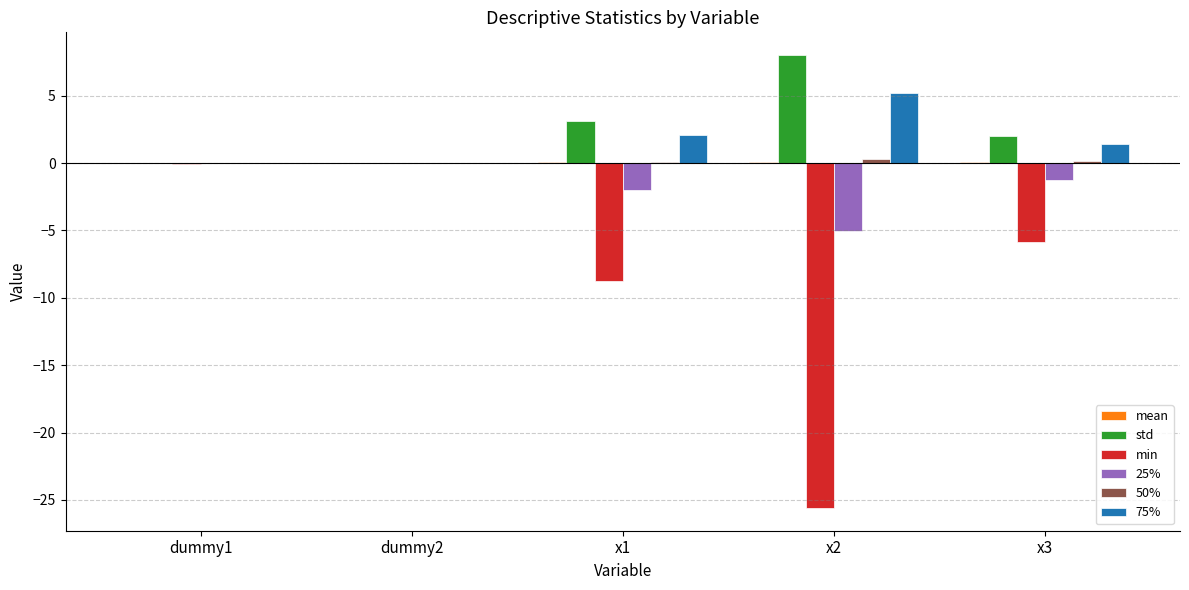

What is the sum of all 25% values?

-8.3